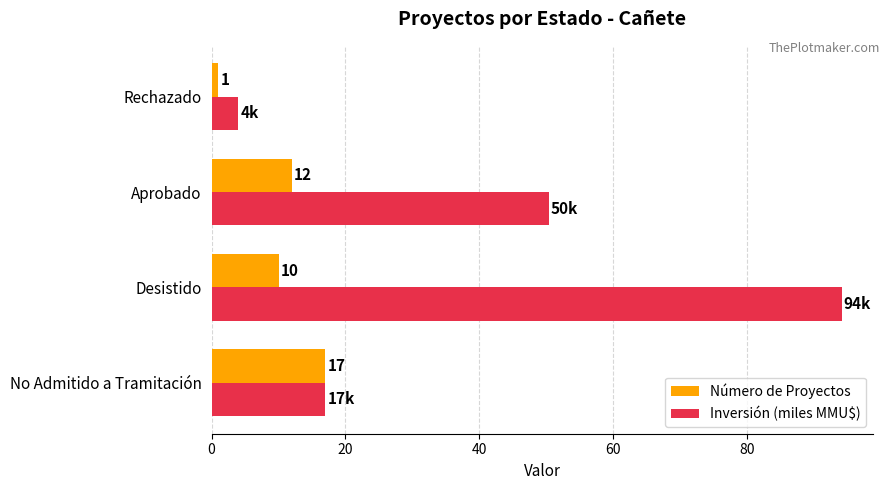

True or false: Inversión (miles MMU$) has a value of 94.1 at Desistido.

True